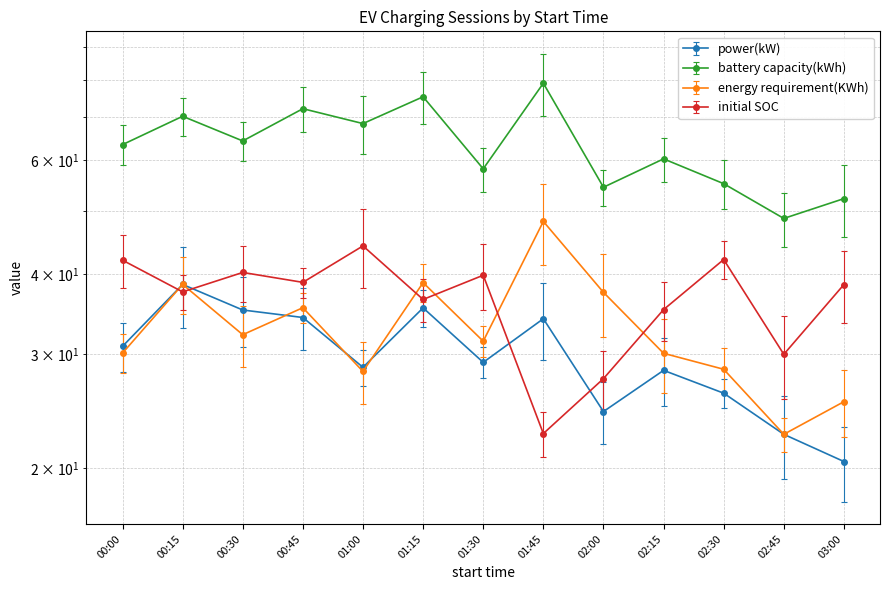

At which category does initial SOC reach its first local valley?

00:15